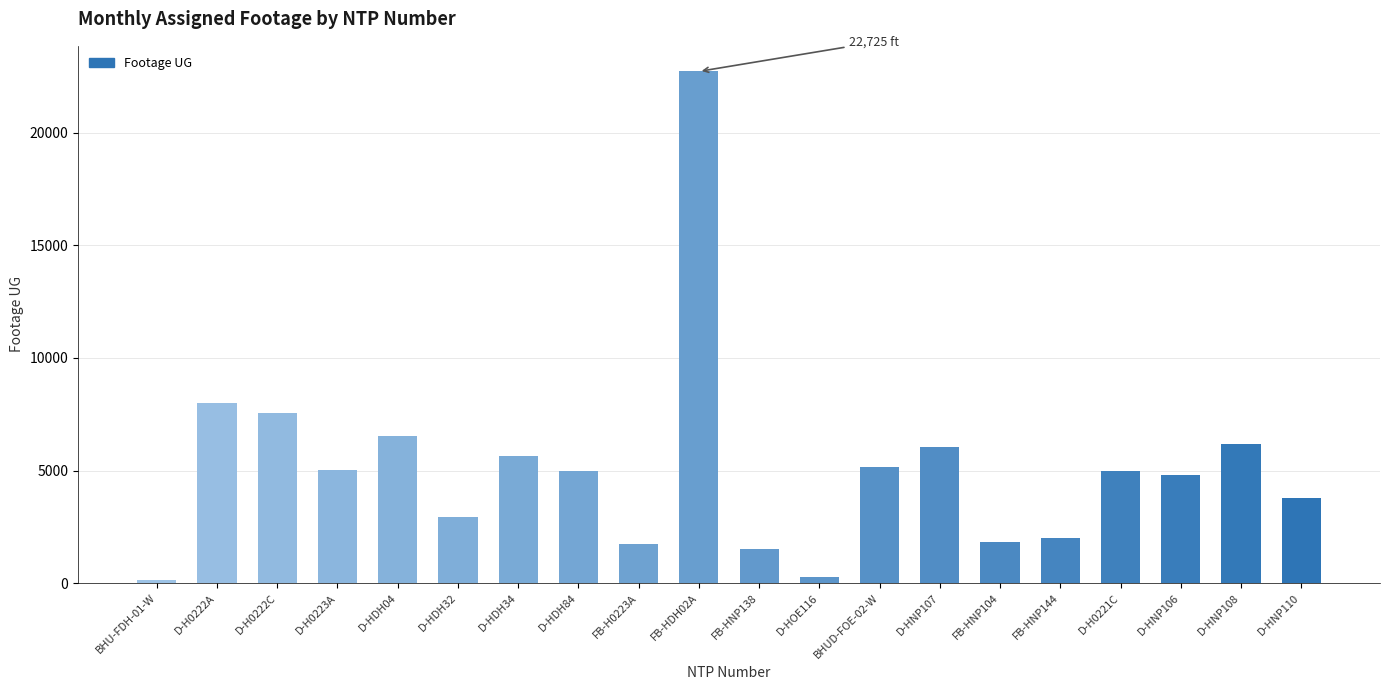

Approximately how many times larger is the value at D-H0222C compared to D-HNP110?

2.0